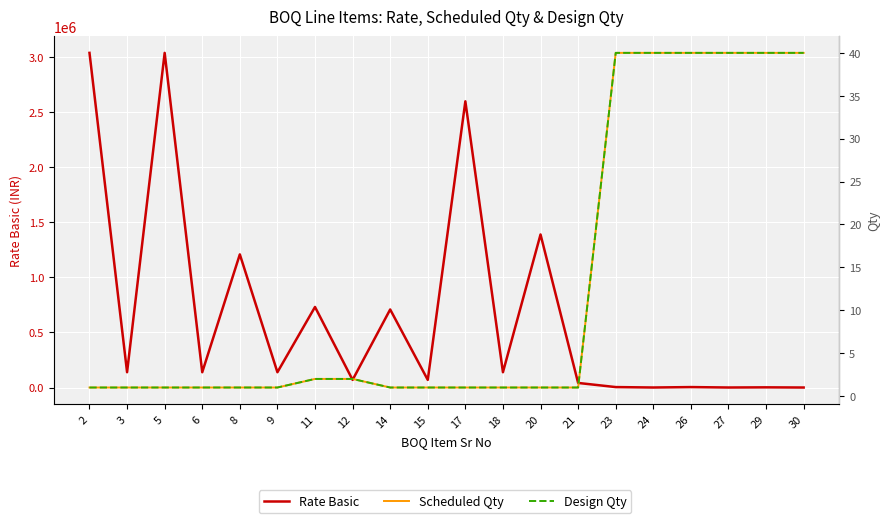

Reading left to right, extract all data points from this chart.

Rate Basic: 3039235	139000	3039235	139000	1209300	139000	731696	69500	708900	69500	2599300	139000	1390000	41700	4130	306	4130	306	1800	175
Scheduled Qty: 1	1	1	1	1	1	2	2	1	1	1	1	1	1	40	40	40	40	40	40
Design Qty: 1	1	1	1	1	1	2	2	1	1	1	1	1	1	40	40	40	40	40	40